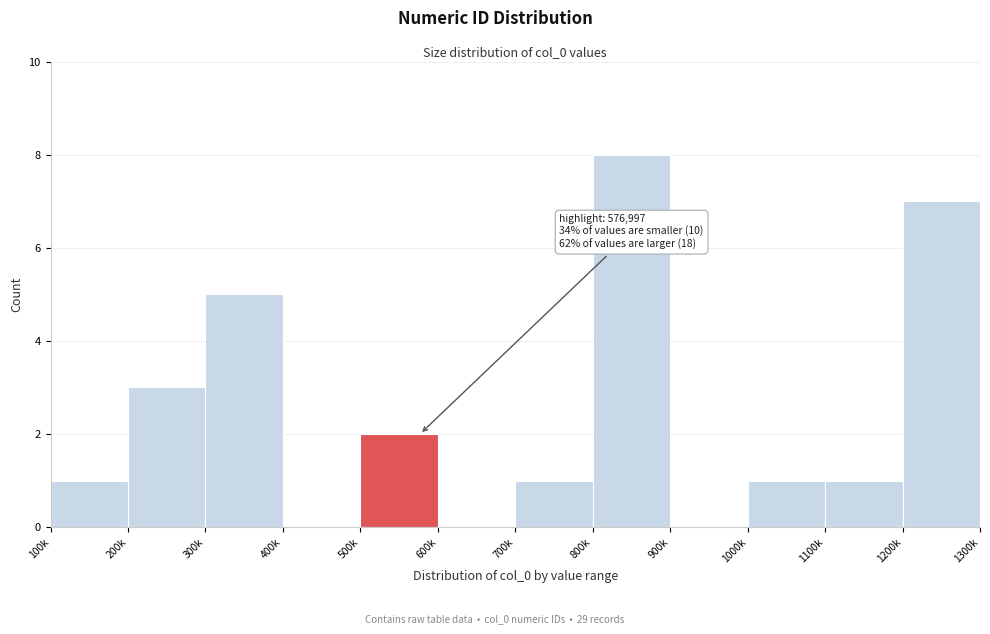

Reading left to right, what are all the values shown in this chart?

100k=1	200k=3	300k=5	400k=0	500k=2	600k=0	700k=1	800k=8	900k=0	1000k=1	1100k=1	1200k=7